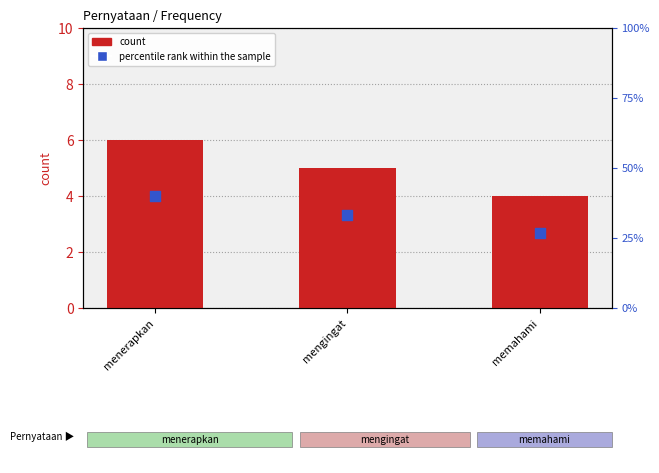

Which series has the largest total across all categories?

percentile rank within the sample